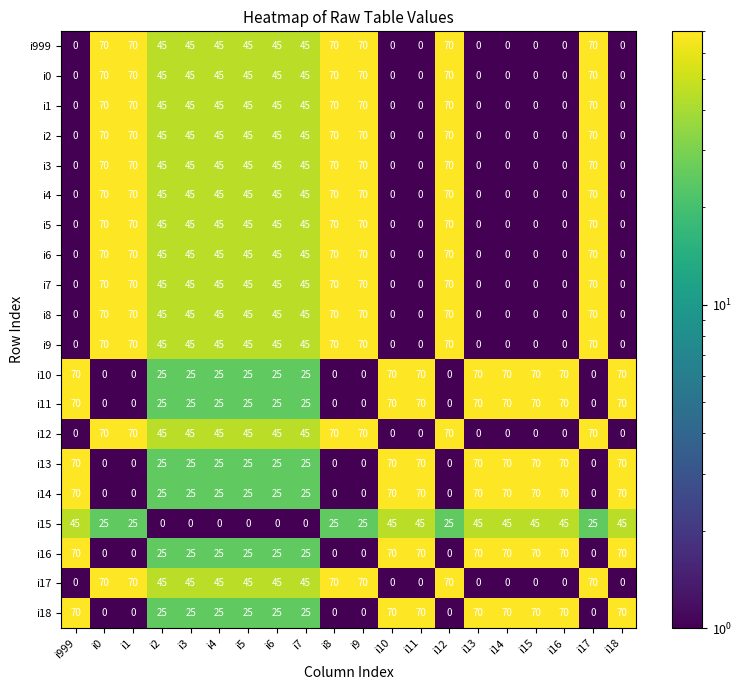

What is the spread (max minus min) of values at i5?

45